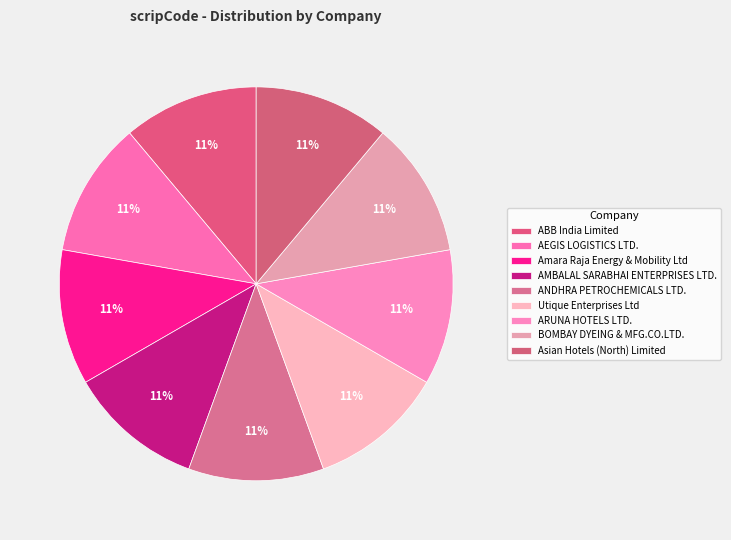

Rank the categories by value from highest to lowest.

Asian Hotels (North) Limited, BOMBAY DYEING & MFG.CO.LTD., ARUNA HOTELS LTD., Utique Enterprises Ltd, ANDHRA PETROCHEMICALS LTD., AMBALAL SARABHAI ENTERPRISES LTD., Amara Raja Energy & Mobility Ltd, AEGIS LOGISTICS LTD., ABB India Limited